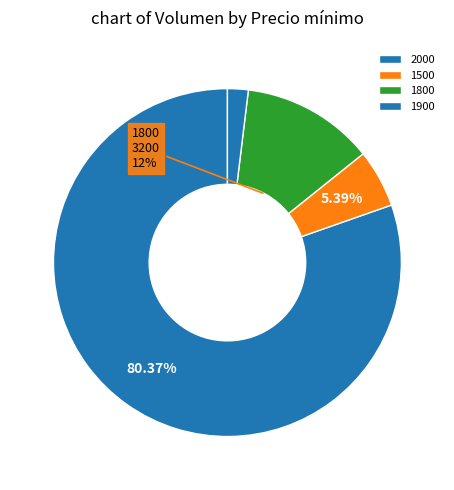

Does any single category account for the majority?

Yes